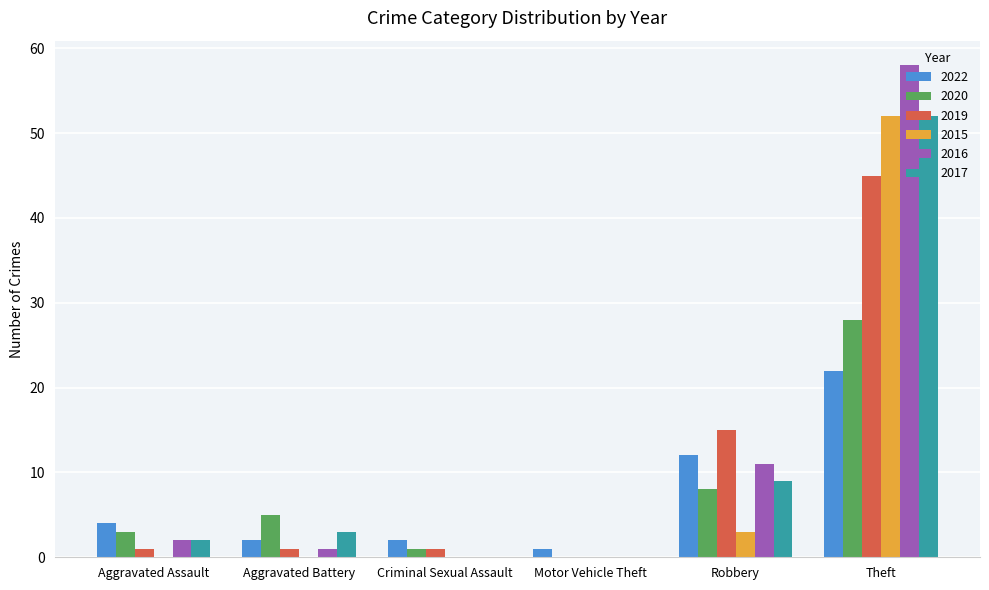

What is the sum of all 2015 values?

55